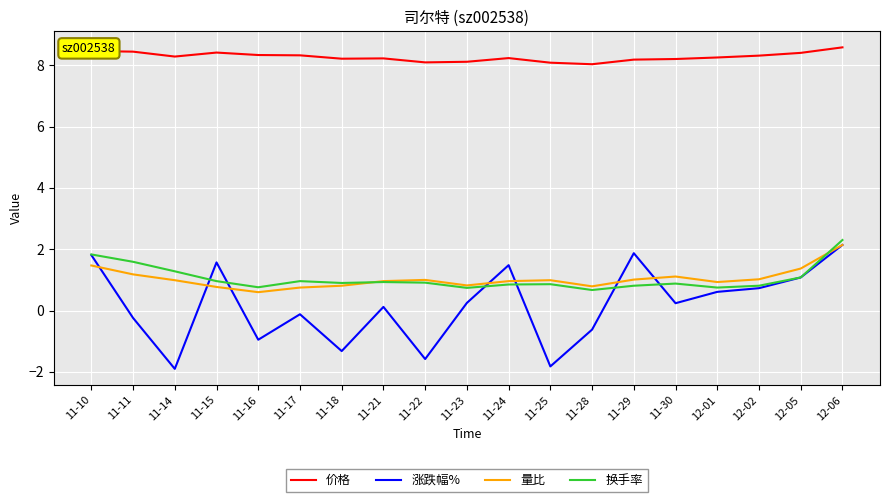

The 涨跌幅% series shows -0.1 at 11-17. True or false?

True